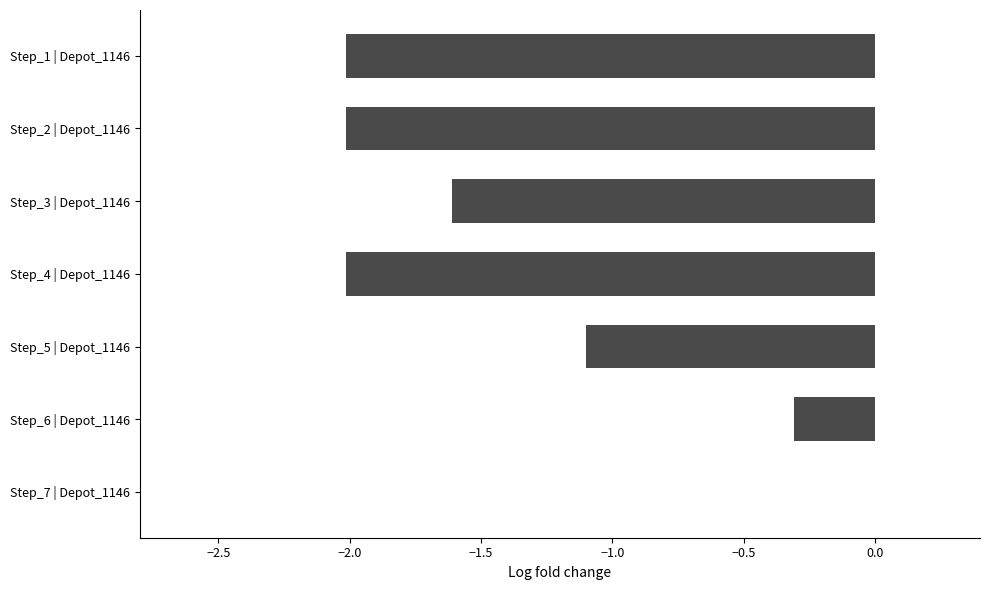

The chart shows a value of -2.0 at Step_4 | Depot_1146. True or false?

True